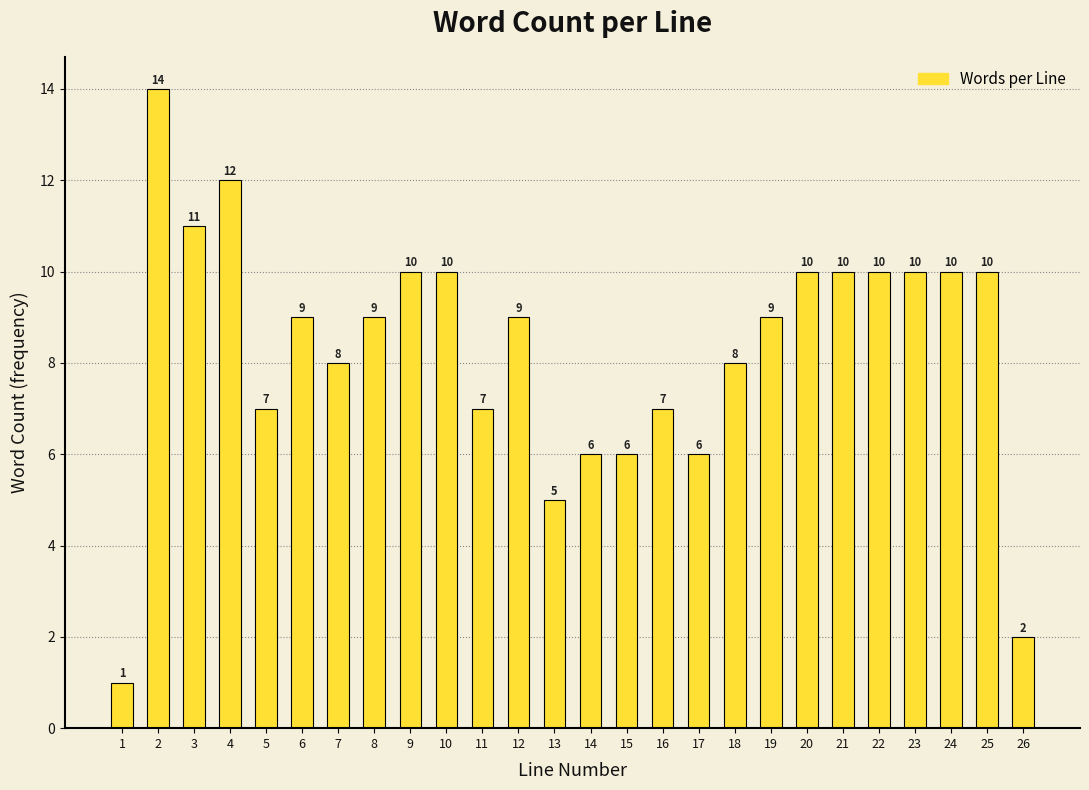

Reading left to right, list all the values displayed in this chart.

1=1	2=14	3=11	4=12	5=7	6=9	7=8	8=9	9=10	10=10	11=7	12=9	13=5	14=6	15=6	16=7	17=6	18=8	19=9	20=10	21=10	22=10	23=10	24=10	25=10	26=2